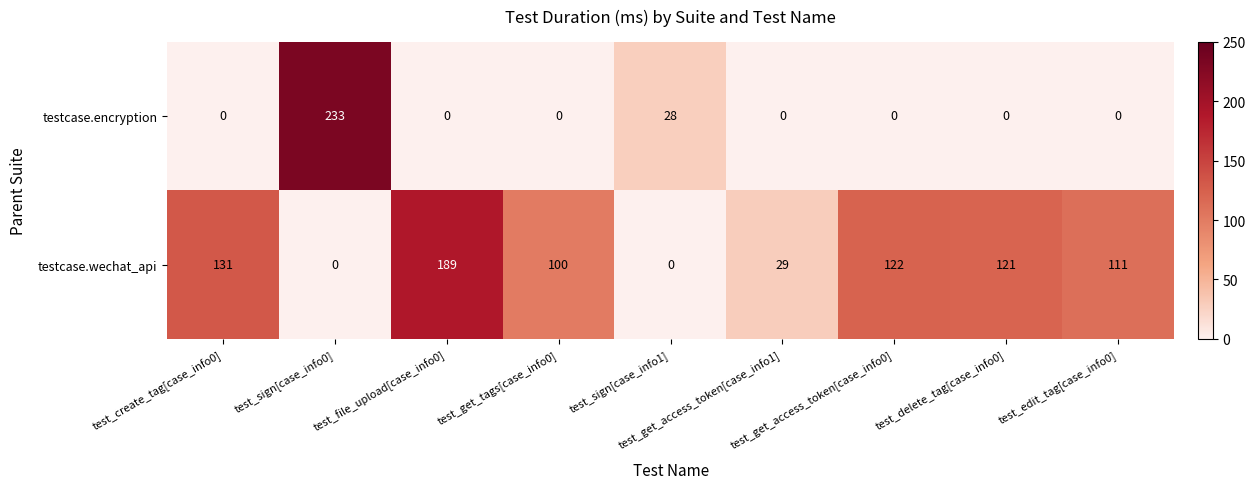

Rank the series by their maximum value, from lowest to highest.

testcase.wechat_api, testcase.encryption